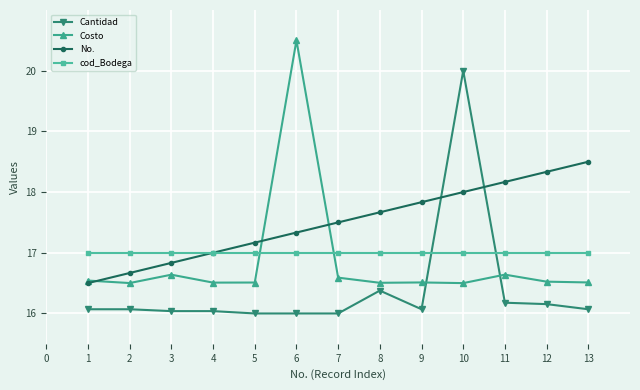

What is the sum of the cod_Bodega values at 10 and 11?

34.0